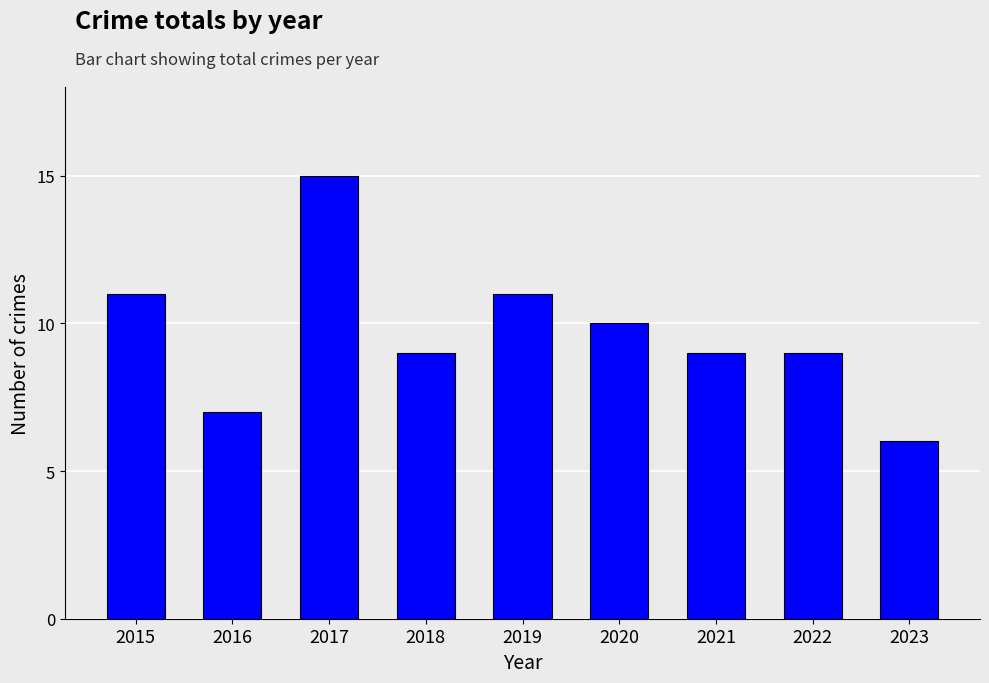

The chart shows a value of 5 at 2017. True or false?

False